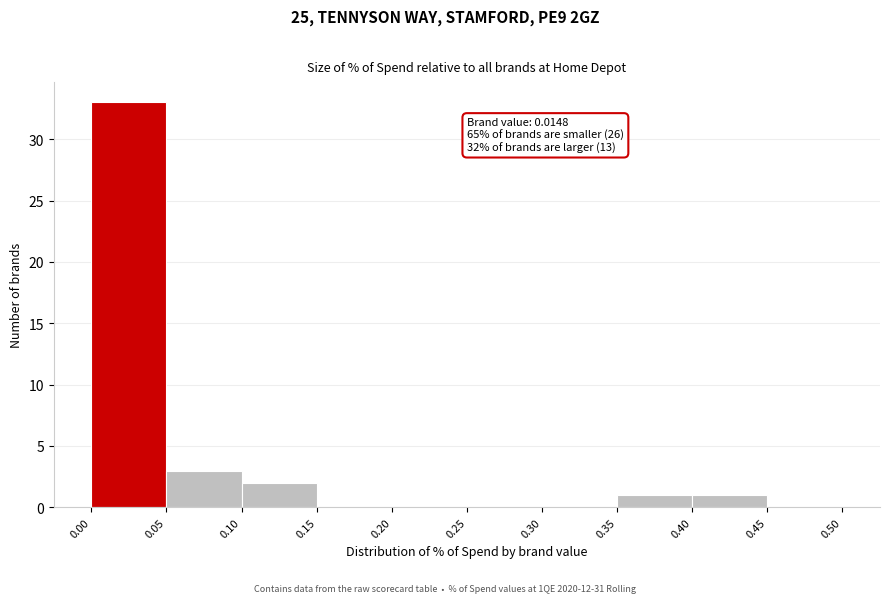

Over which range of the x-axis is the bar tallest?

0.00 to 0.05